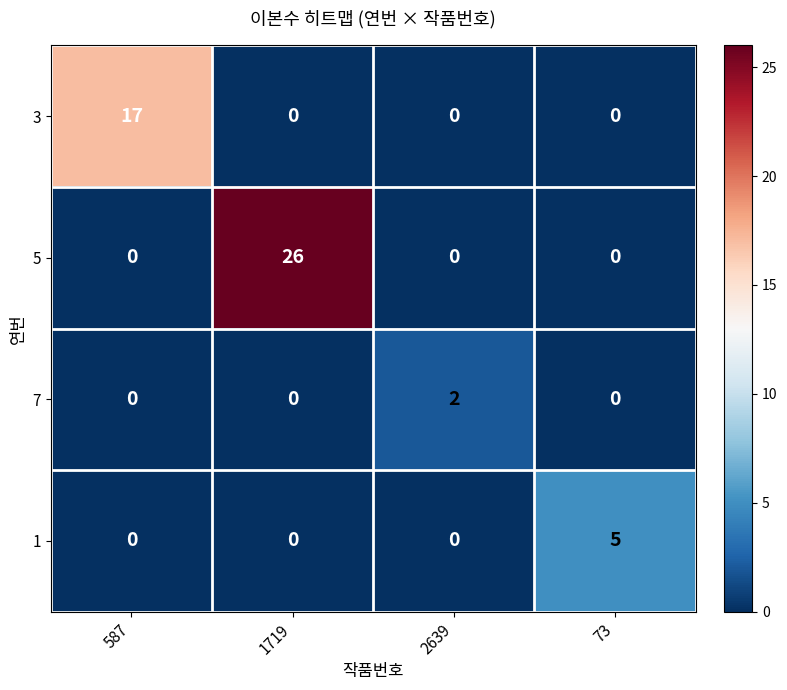

True or false: 5 has a value of 0 at 587.

True